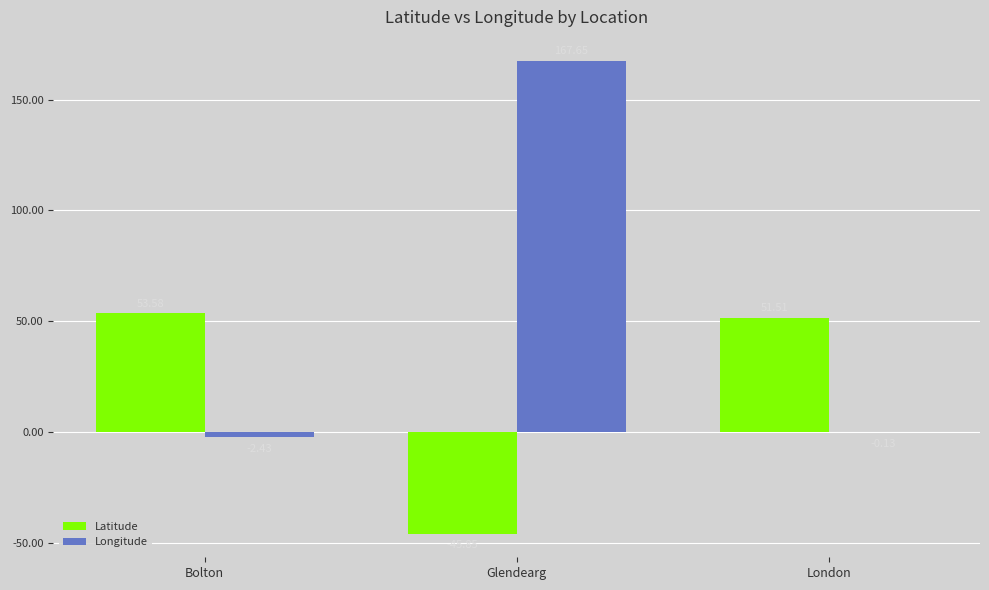

What is the average value of the Latitude series?

19.7